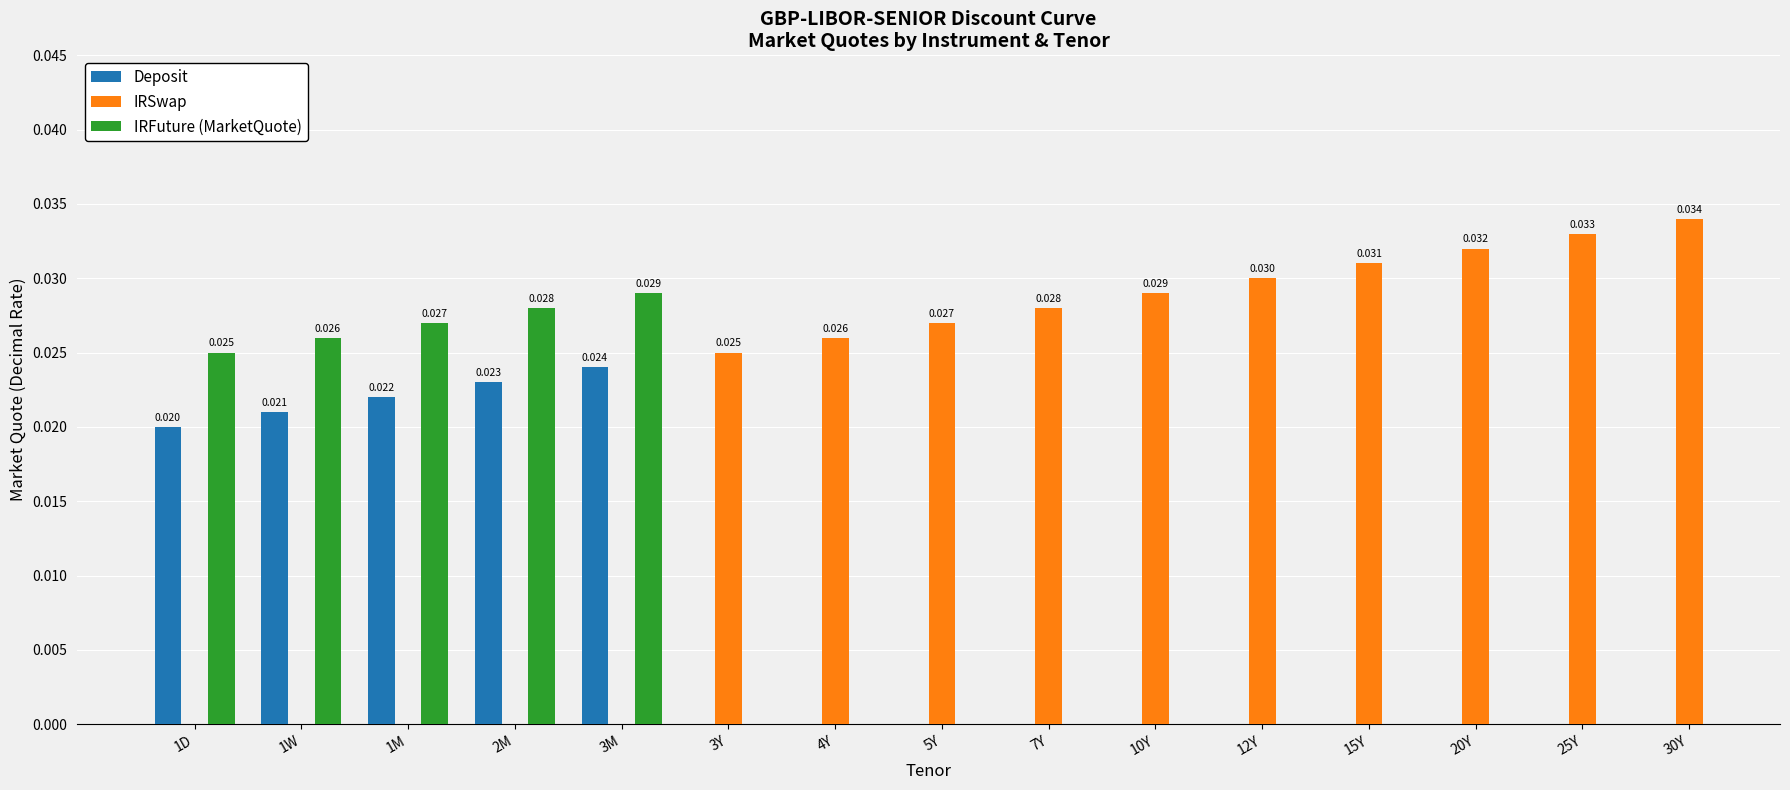

What position from the left is 25Y?

14